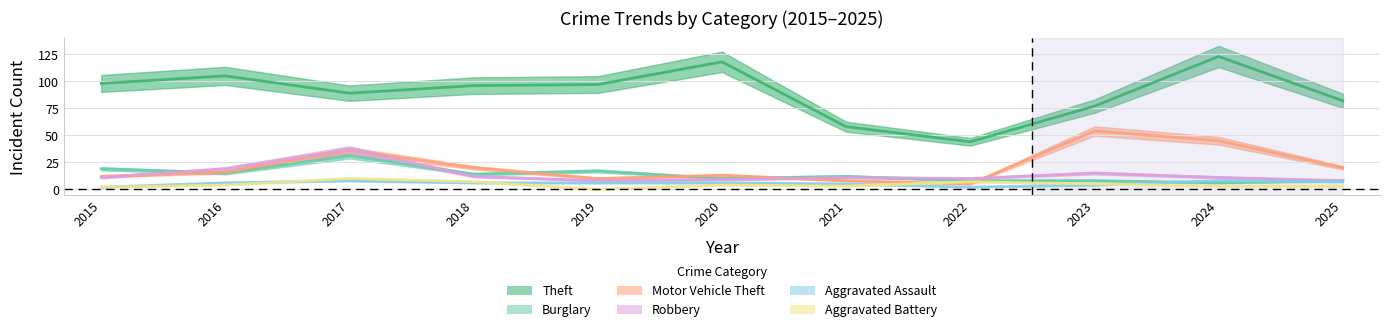

What is the lowest value of the Burglary series?

6